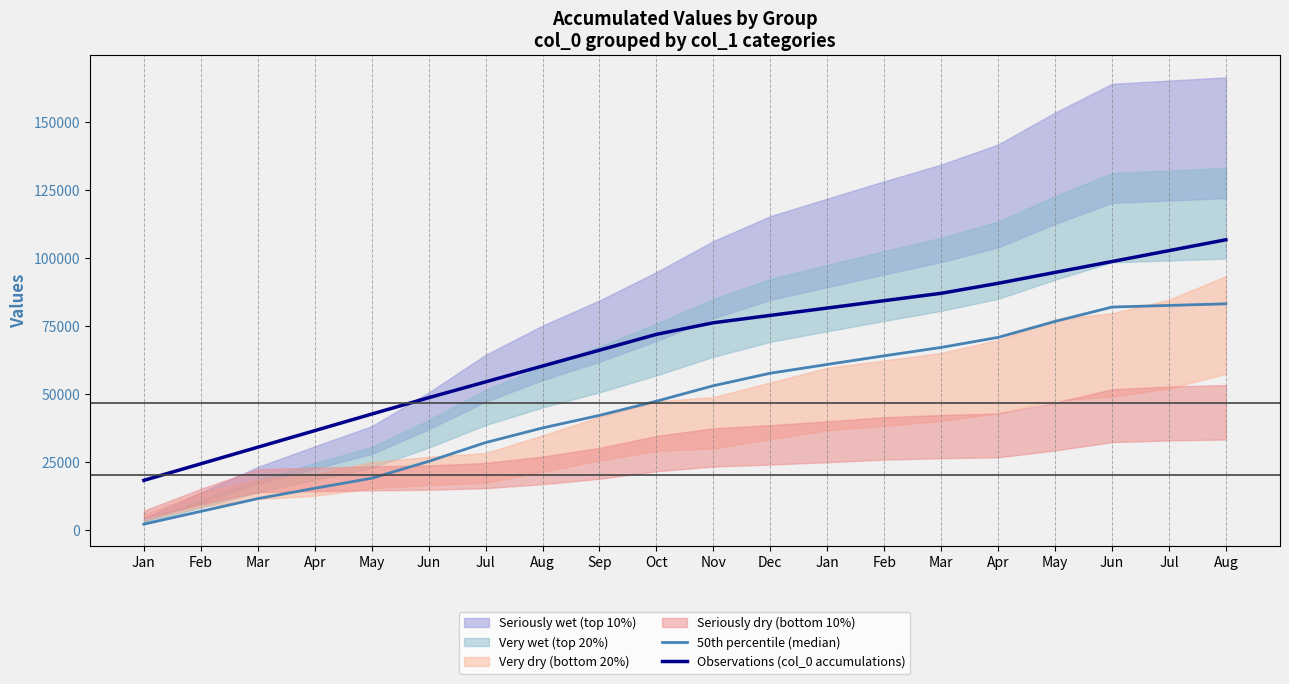

Reading left to right, extract all data points from this chart.

50th percentile (median): Jan=2248.5	Feb=6935.5	Mar=11622.5	Apr=15418.6	May=19103.4	Jun=25299.4	Jul=32212.8	Aug=37591.5	Sep=42202.8	Oct=47411.5	Nov=53098.2	Dec=57690.6	Jan=60914.9	Feb=64088.6	Mar=67160.9	Apr=70853.7	May=76718.0	Jun=81996.7	Jul=82590.0	Aug=83183.2
Observations (col_0 accumulations): Jan=18339.2	Feb=24424.2	Mar=30509.1	Apr=36594.1	May=42679.1	Jun=48697.1	Jul=54514.4	Aug=60331.6	Sep=66148.9	Oct=71966.2	Nov=76227.2	Dec=78932.1	Jan=81636.9	Feb=84341.7	Mar=87046.6	Apr=90722.0	May=94720.9	Jun=98719.8	Jul=102718.7	Aug=106717.6